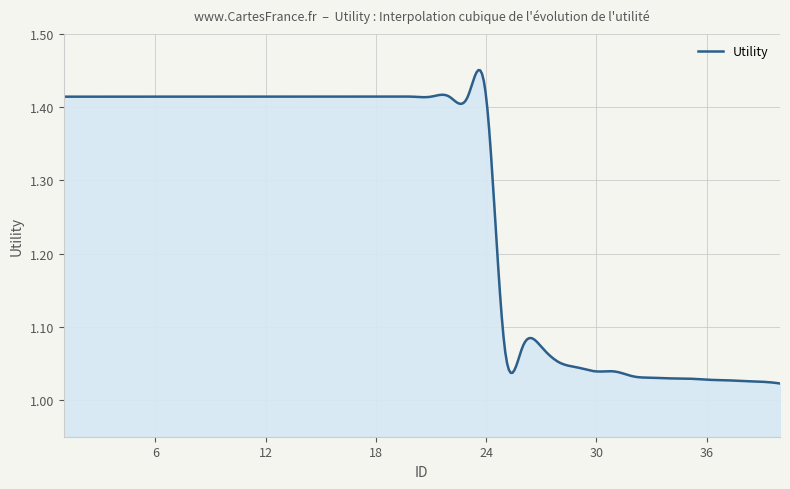

What is the difference between the maximum and minimum values?

0.4